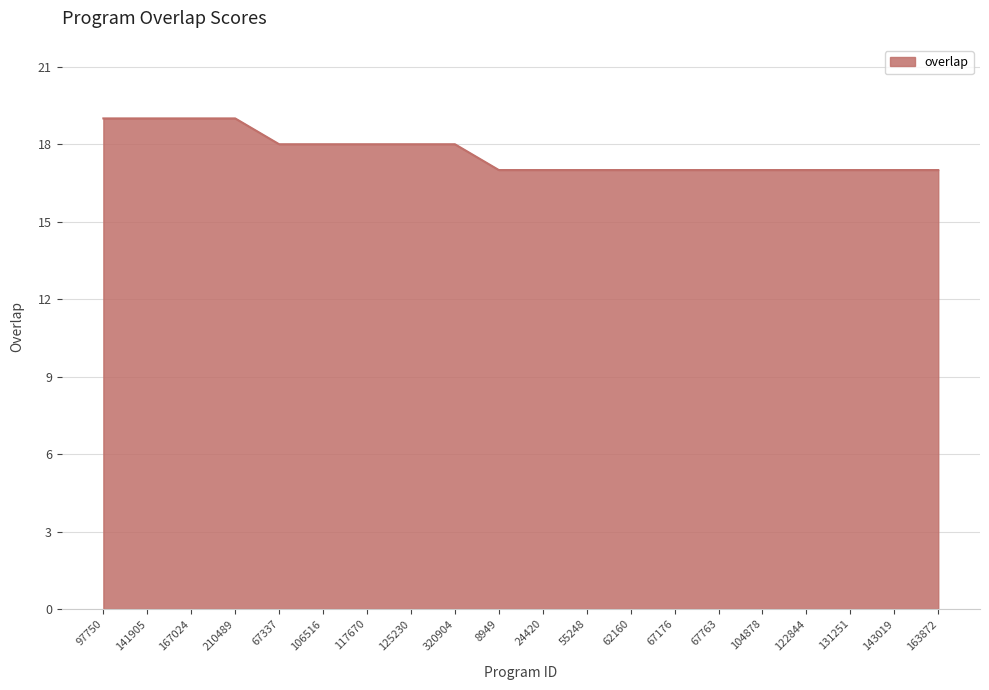

What position from the right is 24420?

10